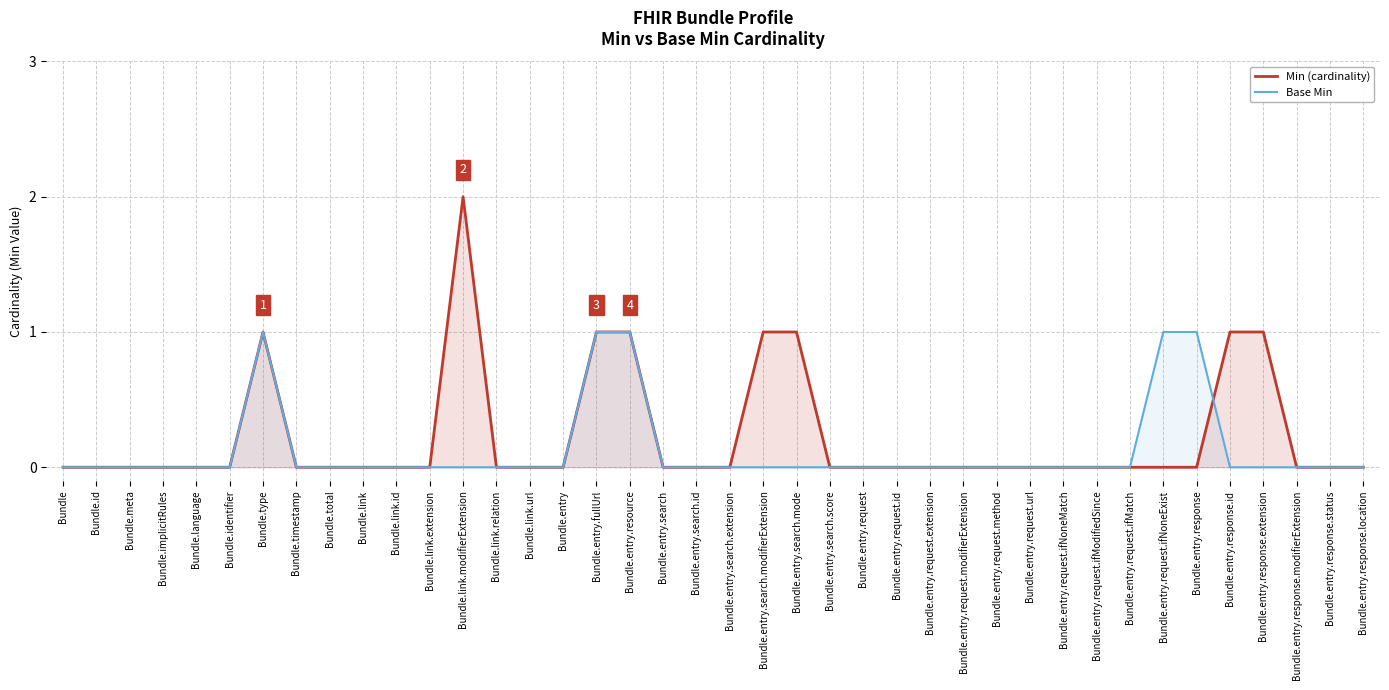

Between which two adjacent categories do Base Min and Min (cardinality) first intersect?

Bundle.entry.response and Bundle.entry.response.id